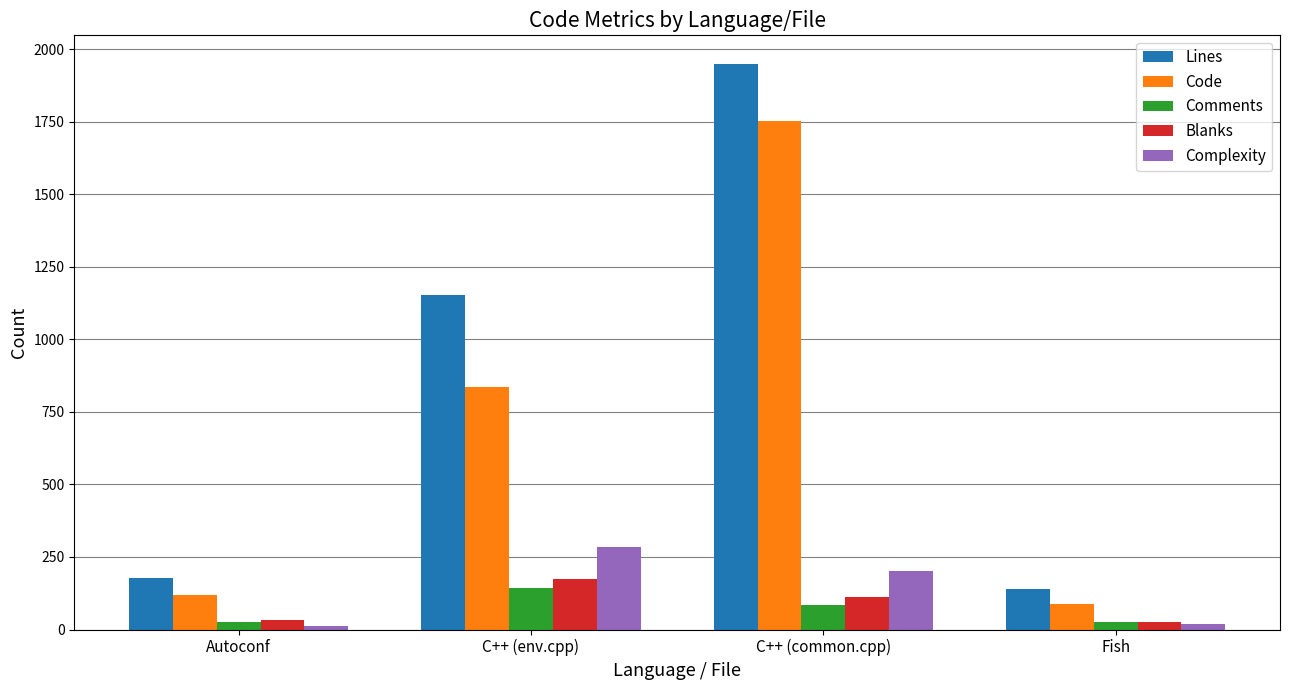

What are all the series names shown in the legend?

Lines, Code, Comments, Blanks, Complexity